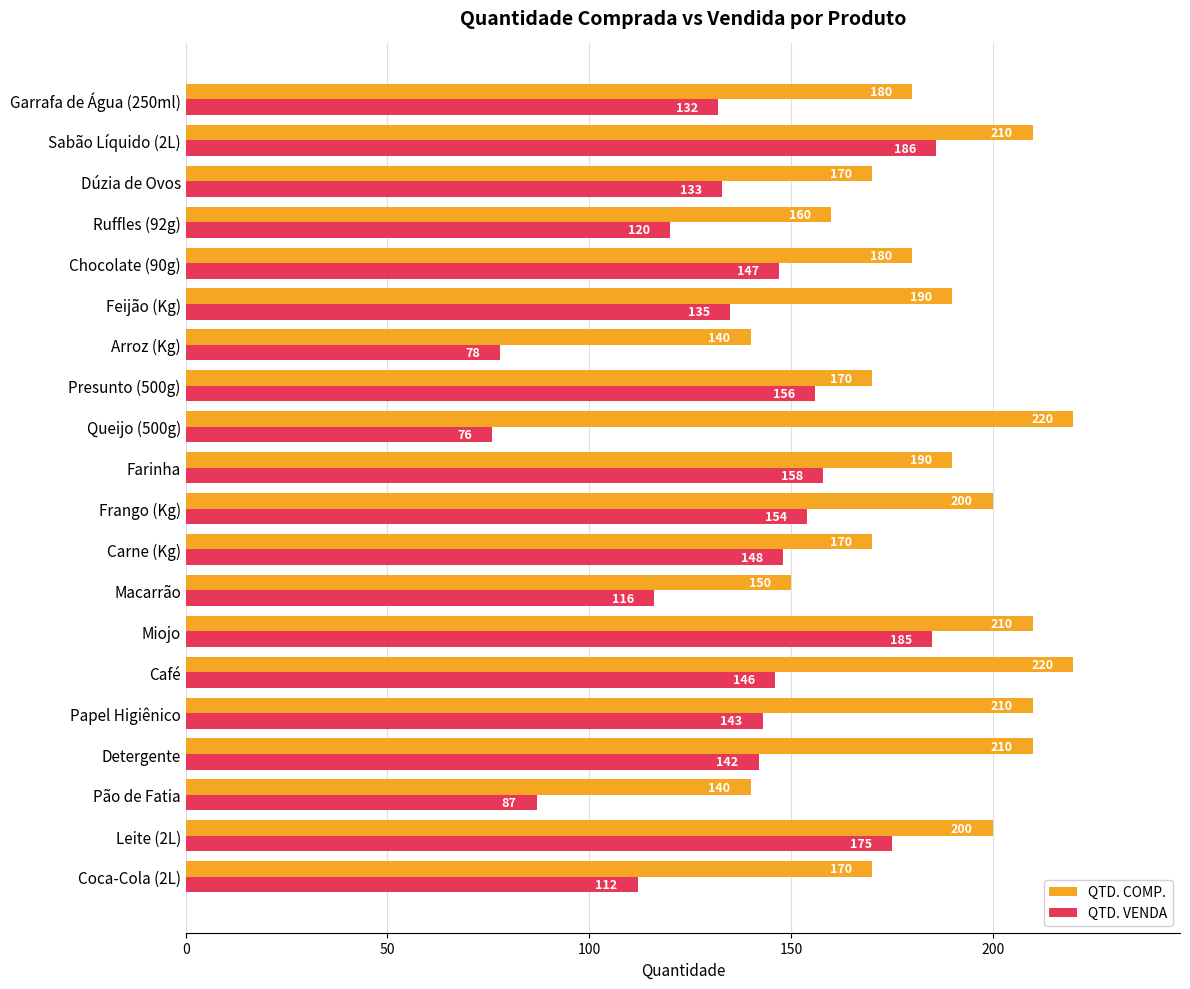

What is the difference between the maximum and minimum values in the QTD. VENDA series?

110